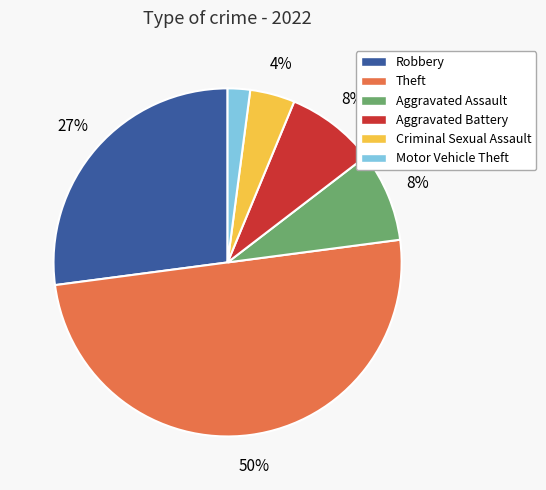

The Aggravated Battery slice represents 8% of the pie. True or false?

True